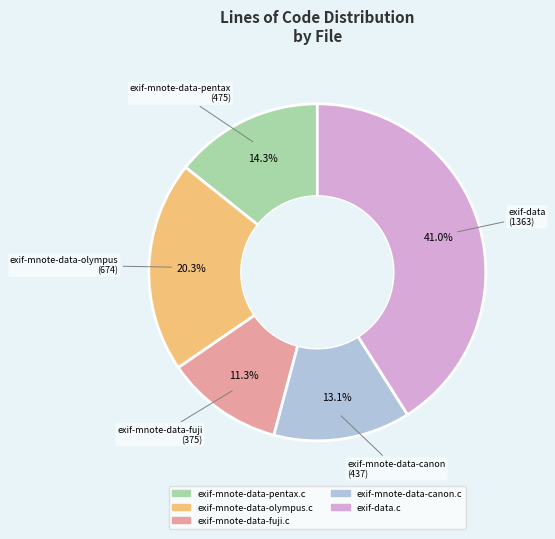

Count the number of slices in the pie.

5